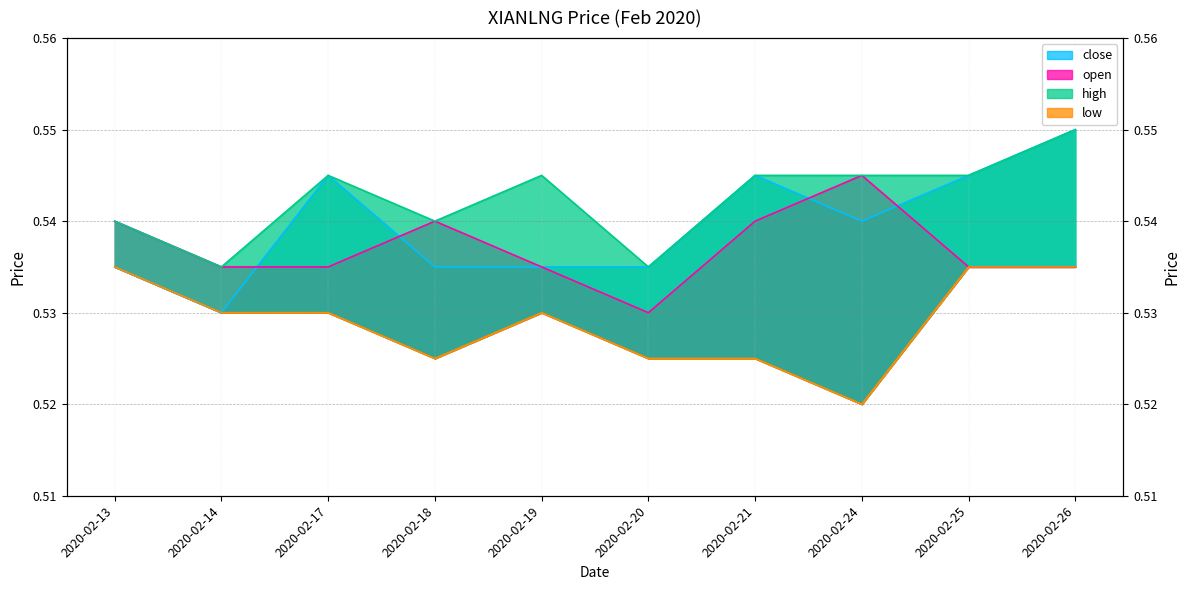

Rank the series by their average value, from highest to lowest.

high, close, open, low